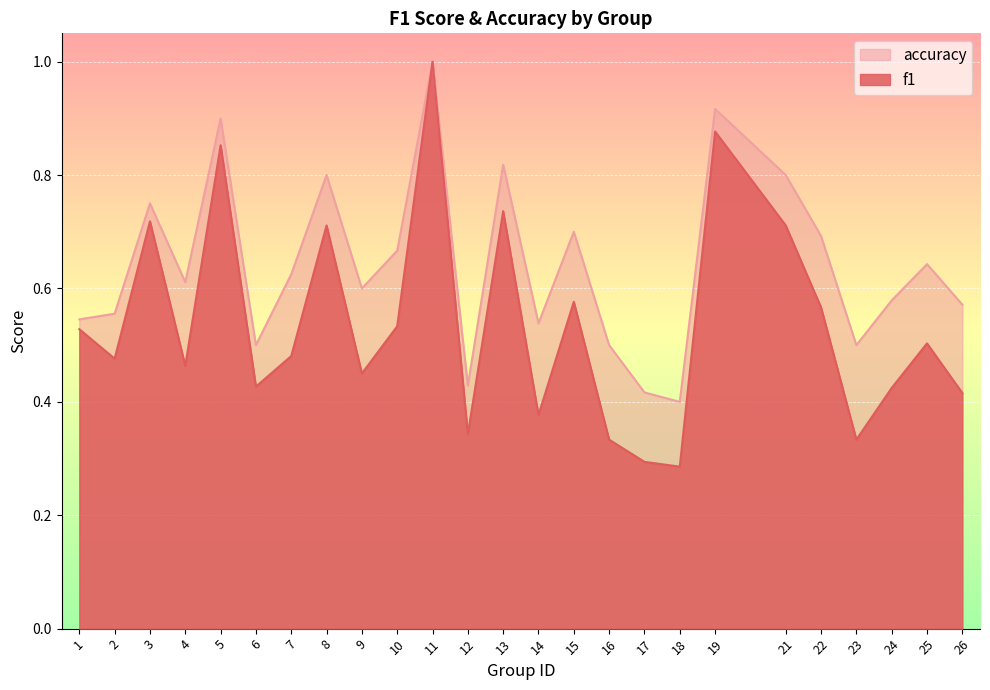

True or false: f1 and accuracy intersect in this chart.

False